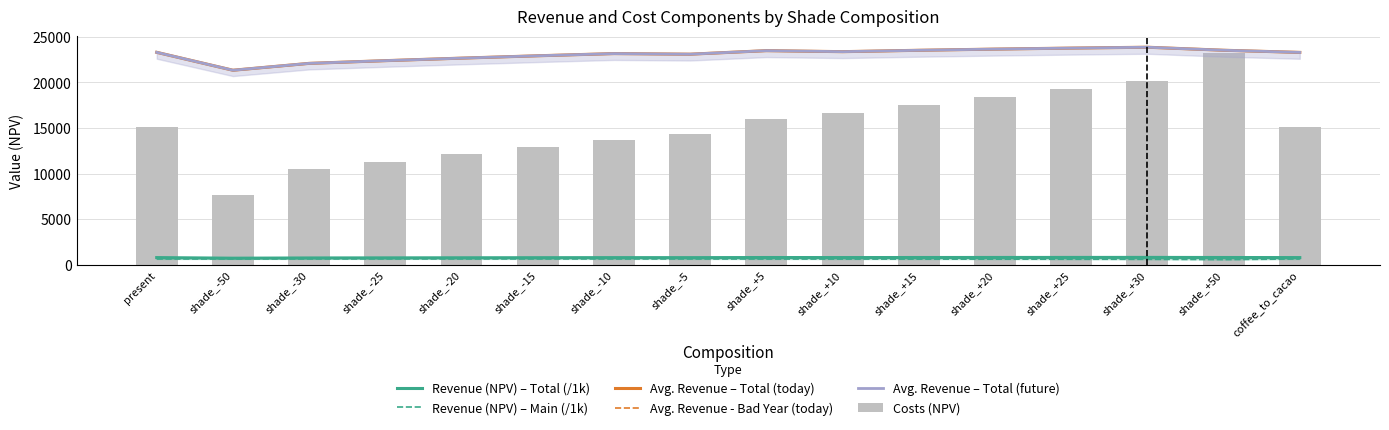

At coffee_to_cacao, list the series in order from largest to smallest.

Avg. Revenue – Total (today), Avg. Revenue - Bad Year (today), Avg. Revenue – Total (future), Costs (NPV), Revenue (NPV) – Total (/1k), Revenue (NPV) – Main (/1k)